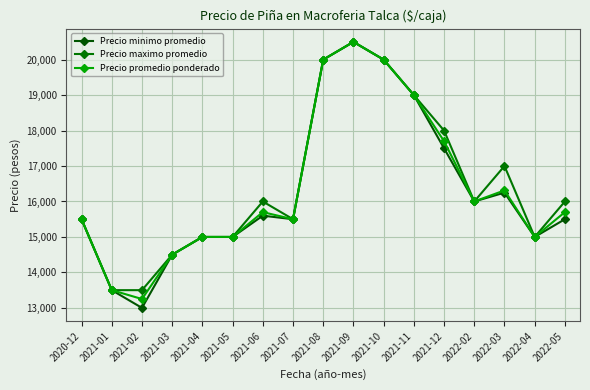

Is the value of Precio maximo promedio at 2022-04 greater than the value of Precio promedio ponderado at 2022-03?

No